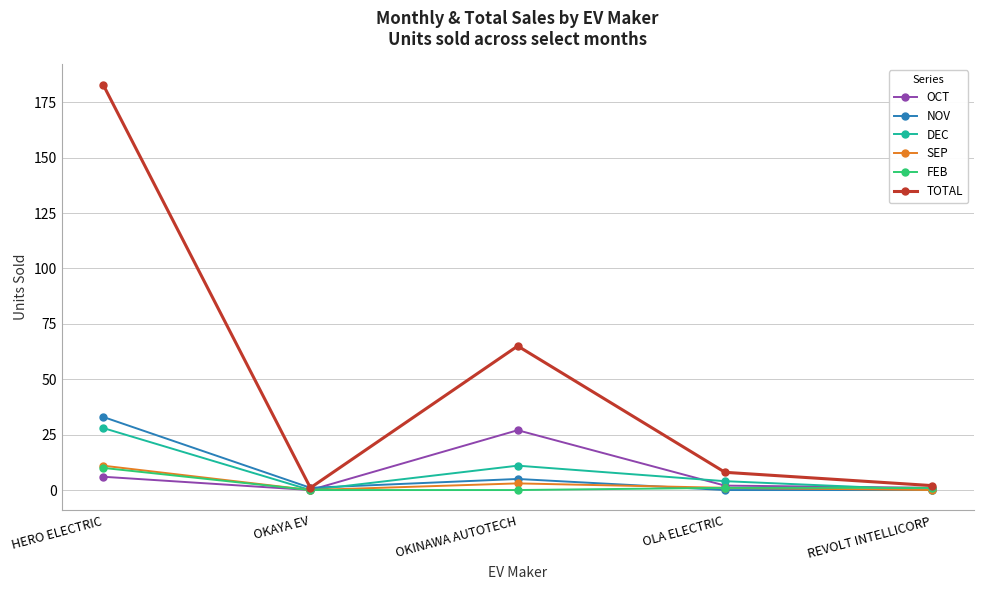

Is the value of DEC at HERO ELECTRIC greater than the value of FEB at REVOLT INTELLICORP?

Yes